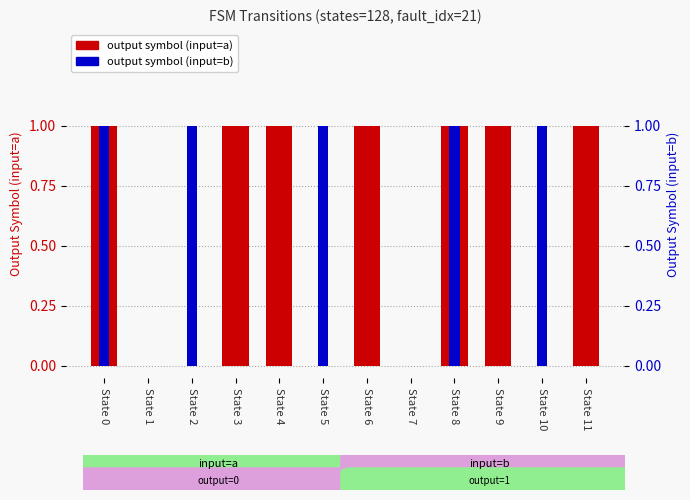

Where is output symbol (input=b) nearest to the value 0?

State 1